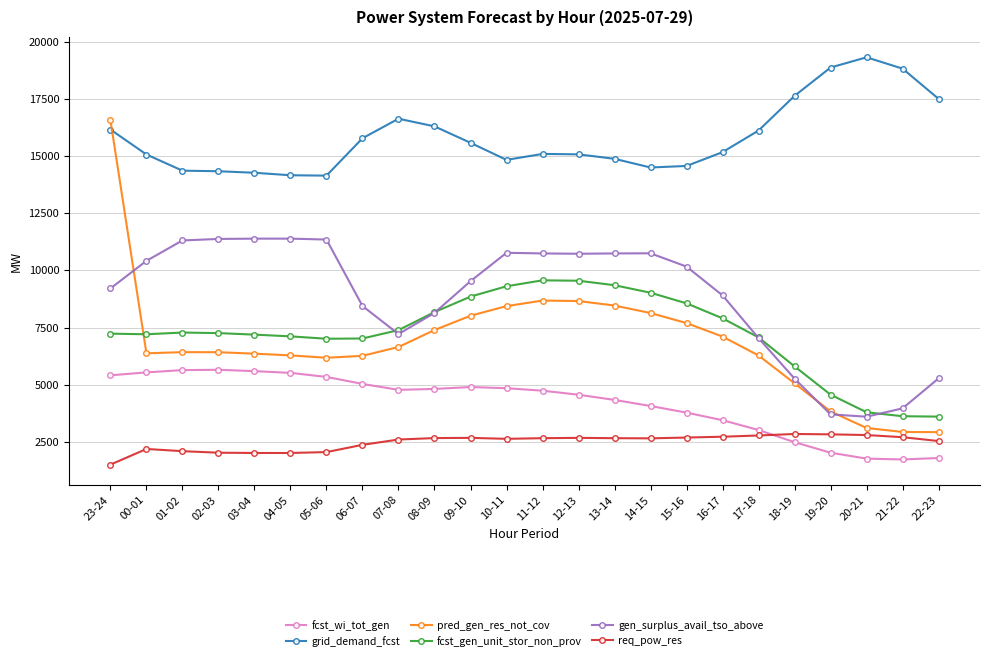

At which category is the sum across all series the highest?

23-24